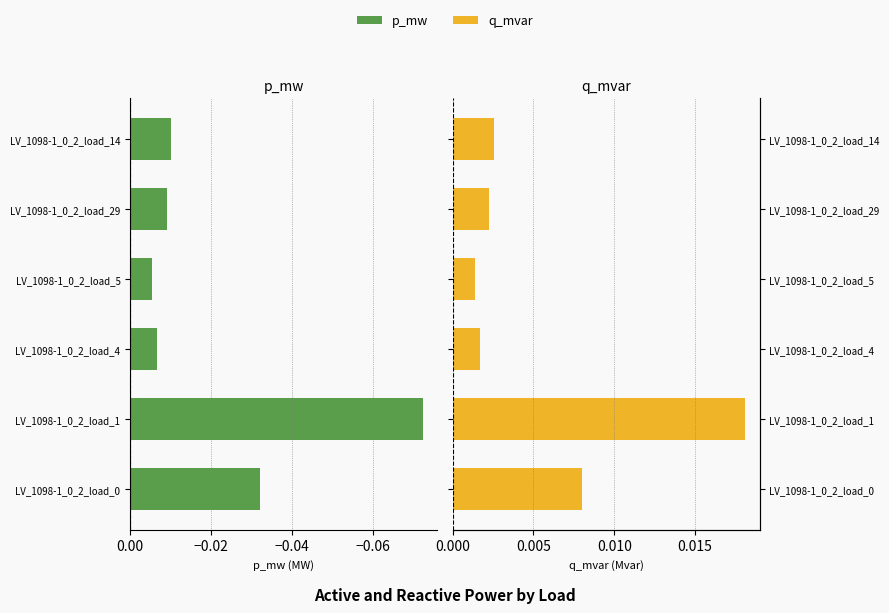

Reading left to right, extract all data points from this chart.

p_mw: -0.0	-0.1	-0.0	-0.0	-0.0	-0.0
q_mvar: 0.0	0.0	0.0	0.0	0.0	0.0